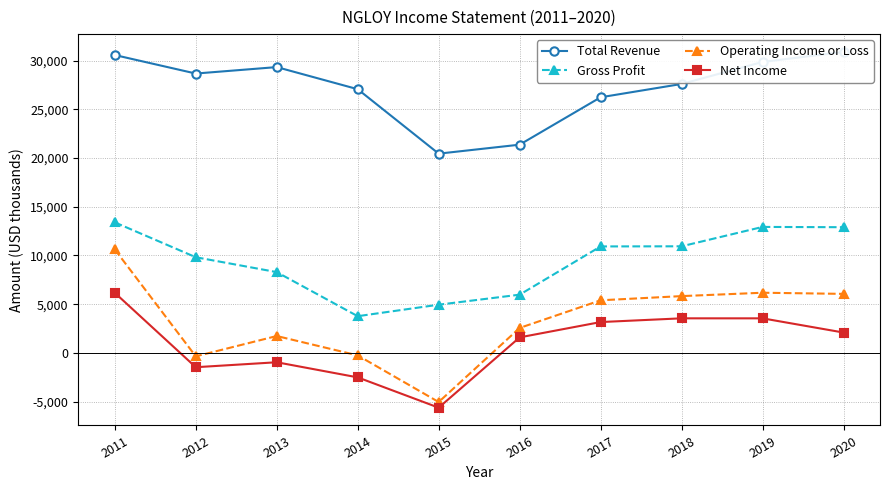

What is the sum of the Total Revenue values at 2017 and 2013?

55585